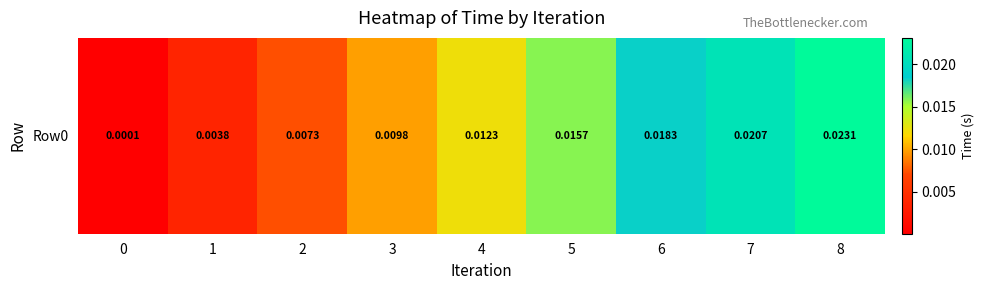

Is it true that the value at 6 is 0.0?

False